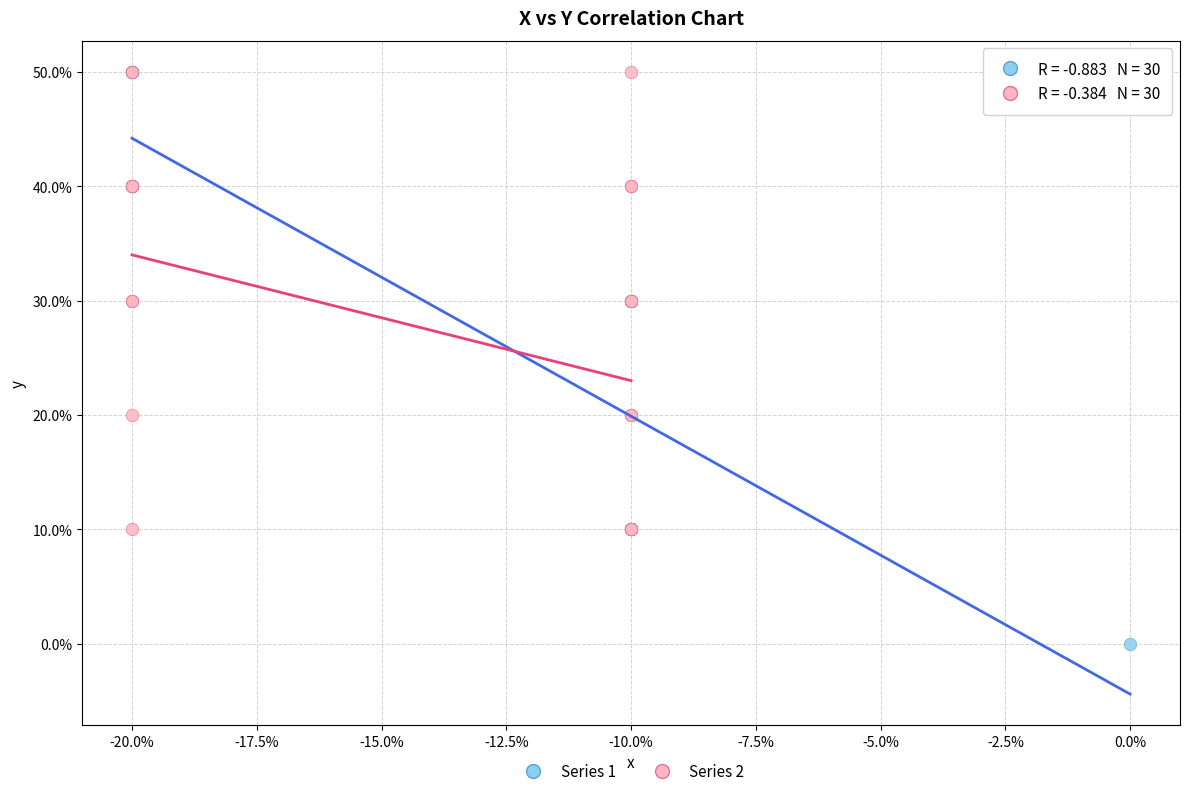

What are all the series names shown in the legend?

Series 1, Series 2